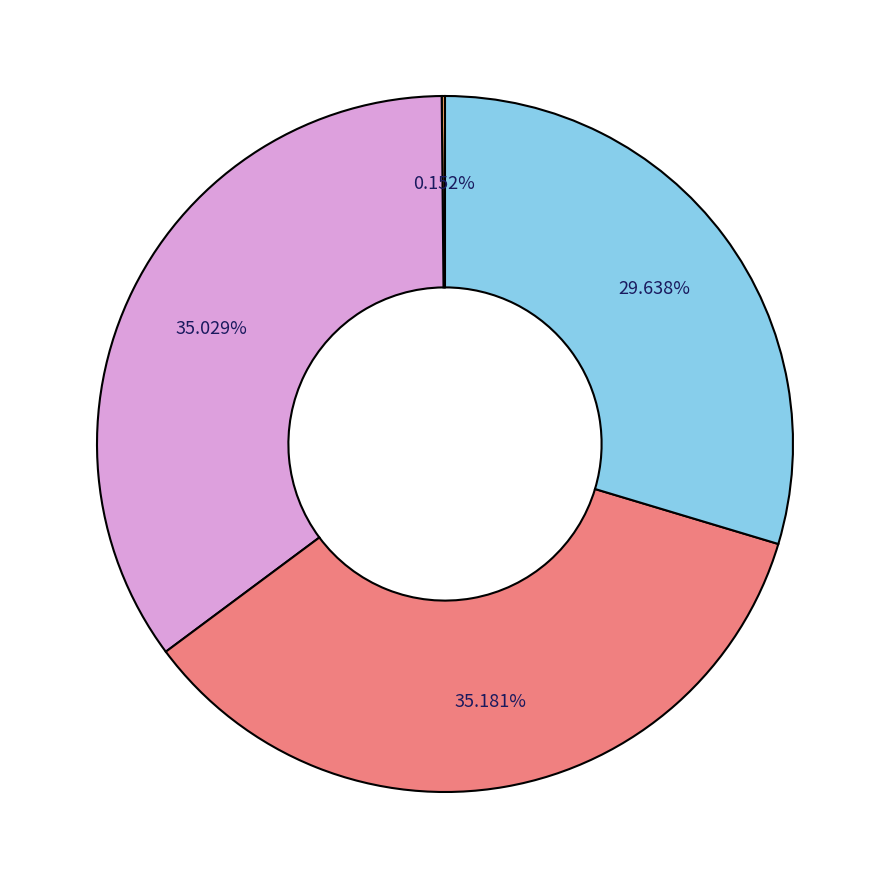

Is there any slice that represents more than half of the pie?

No